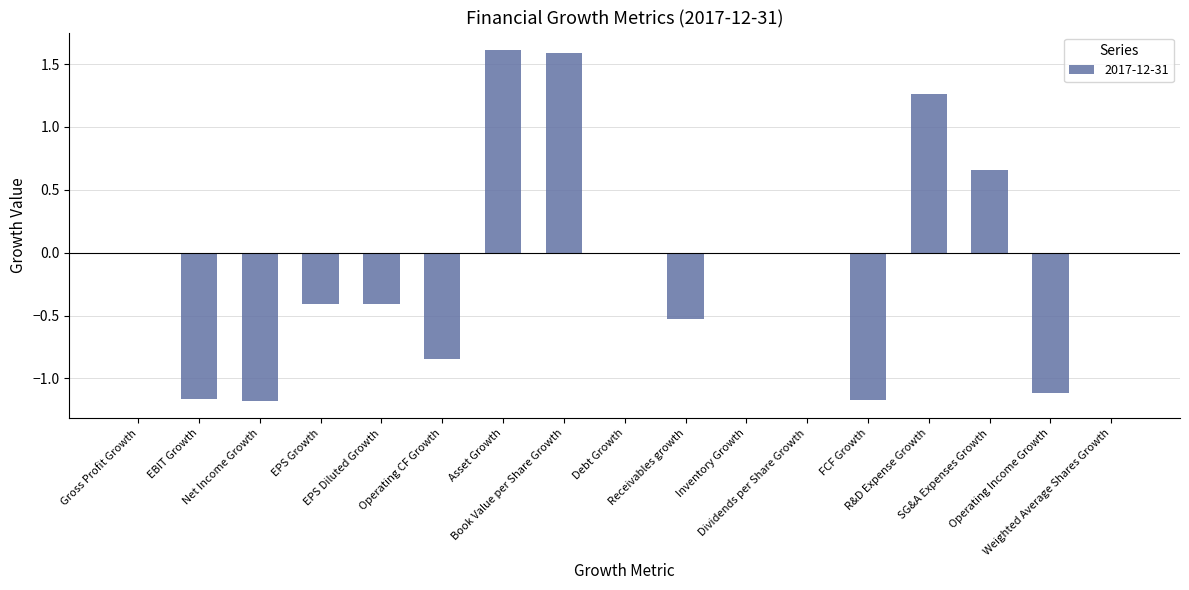

Does the chart contain stacked bars?

No